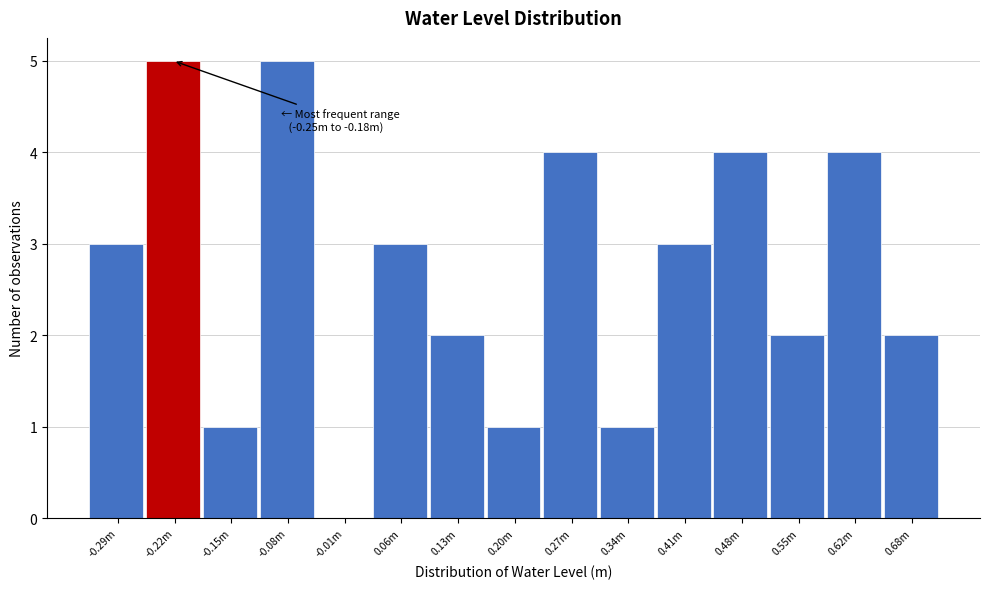

Reading left to right, transcribe all the data shown in this chart.

-0.29m=3	-0.22m=5	-0.15m=1	-0.08m=5	-0.01m=0	0.06m=3	0.13m=2	0.20m=1	0.27m=4	0.34m=1	0.41m=3	0.48m=4	0.55m=2	0.62m=4	0.68m=2